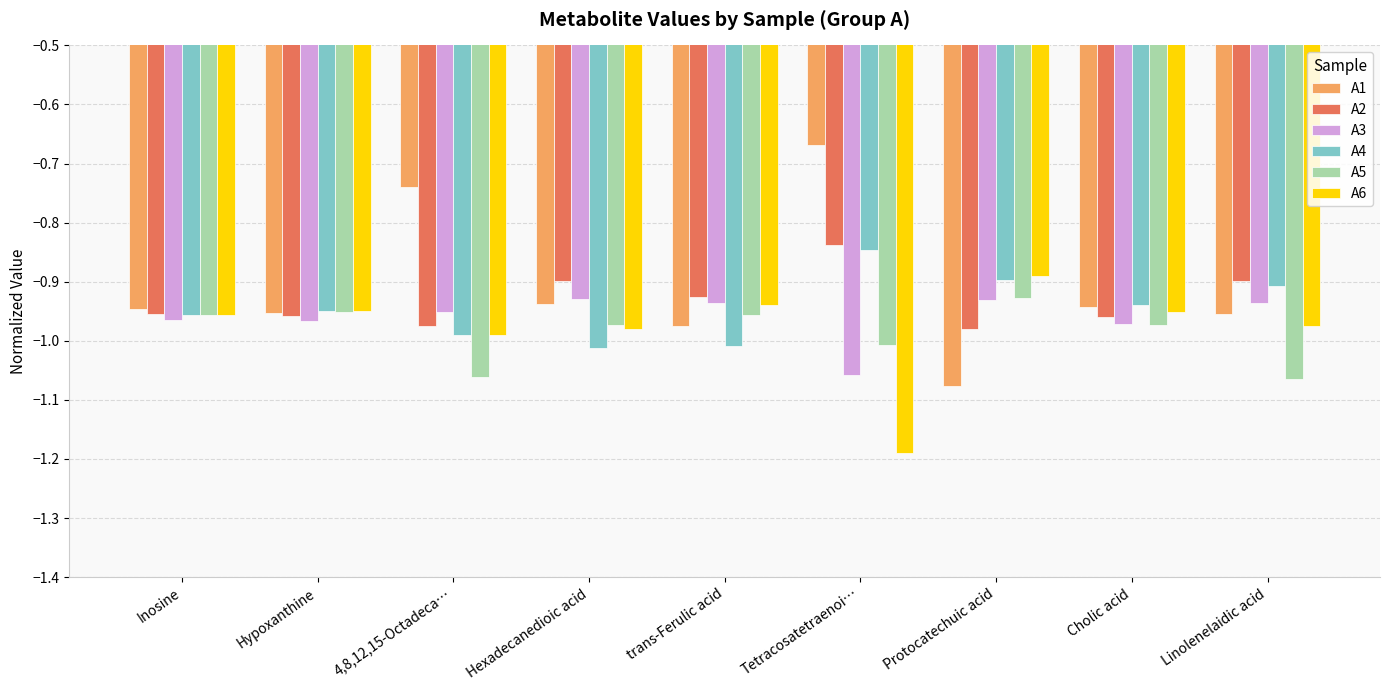

The value of A5 at Inosine is -1.5. True or false?

False